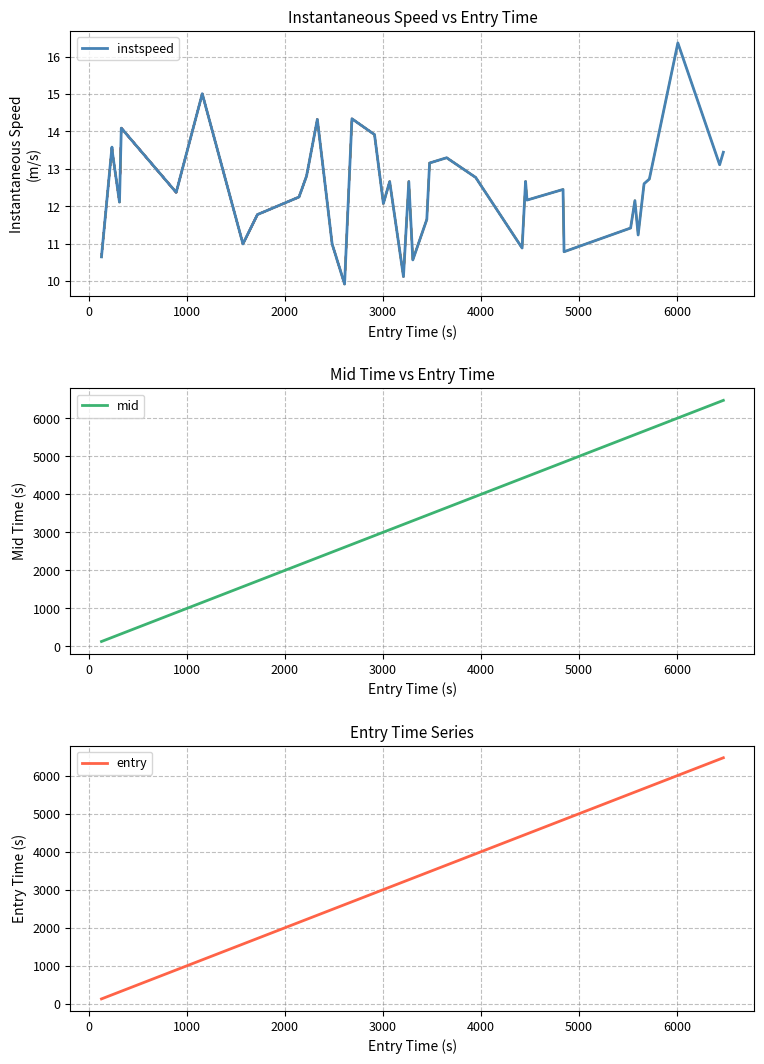

What is the highest value of the entry series?

6474.1